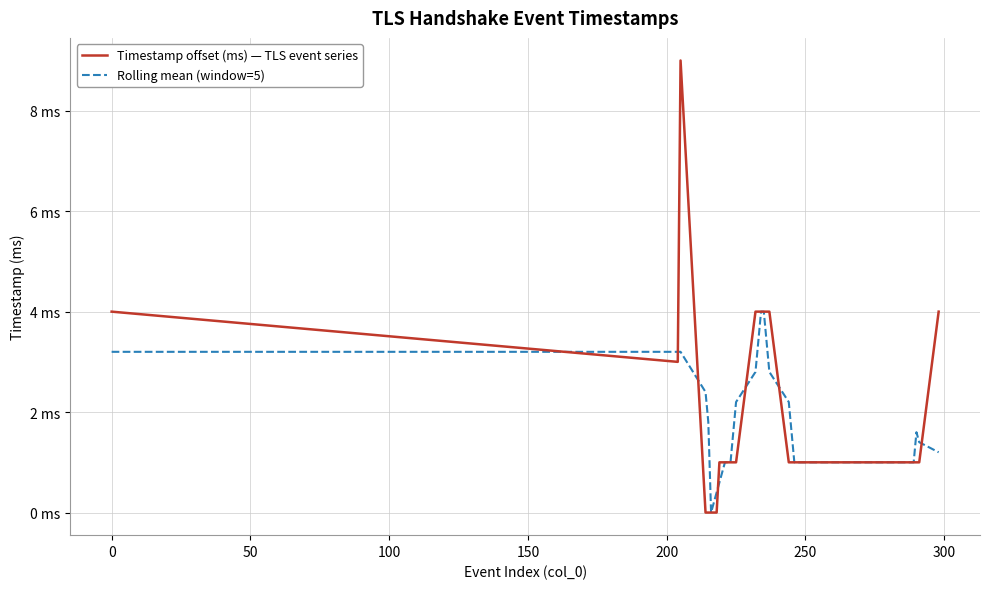

True or false: Rolling mean (window=5) has more than 0 interior local peaks.

True